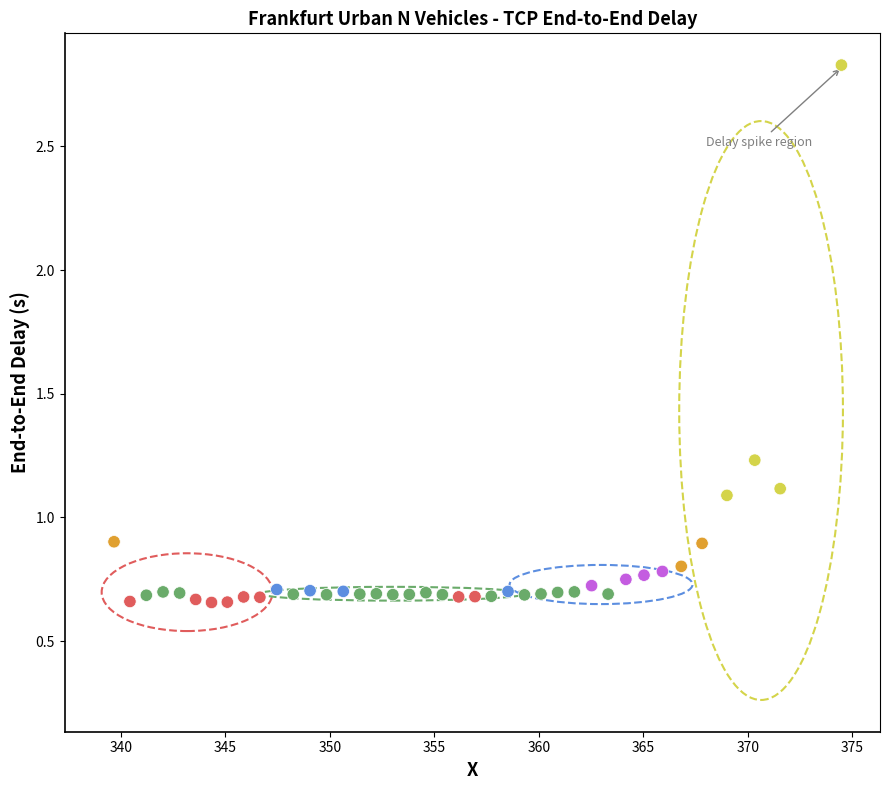

What is the range of X values (max minus min)?

34.8